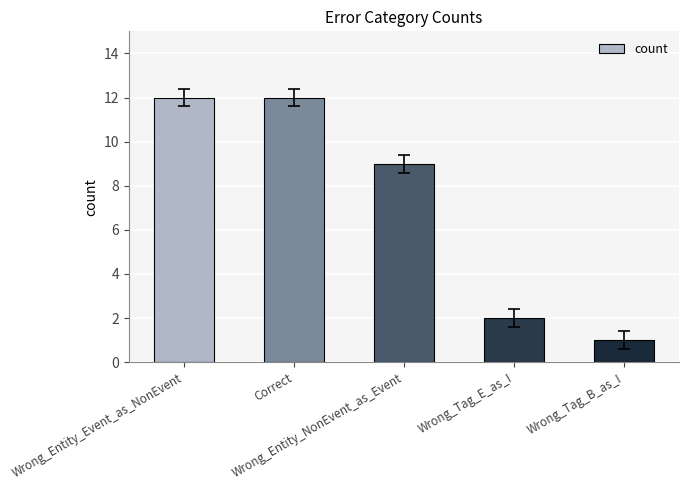

How many categories are shown in the chart?

5